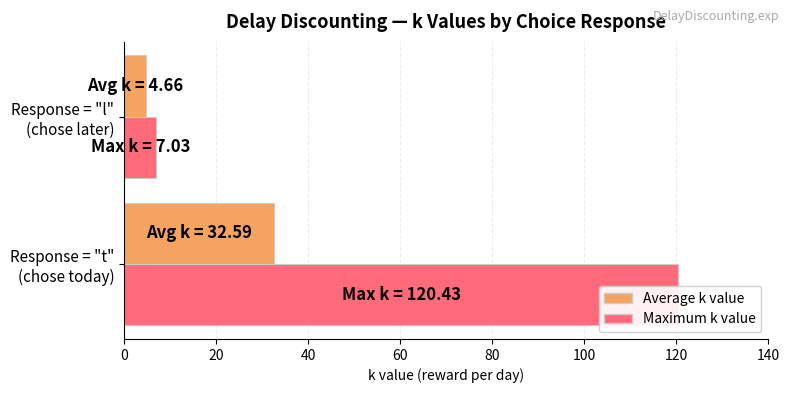

What is the difference between the maximum and minimum values in the Average k value series?

27.9